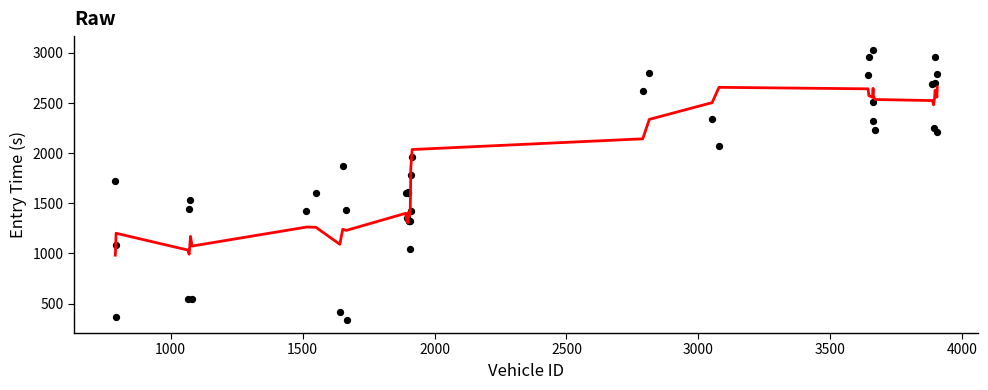

What Y value in the scatter plot is closest to 1687?

1719.7